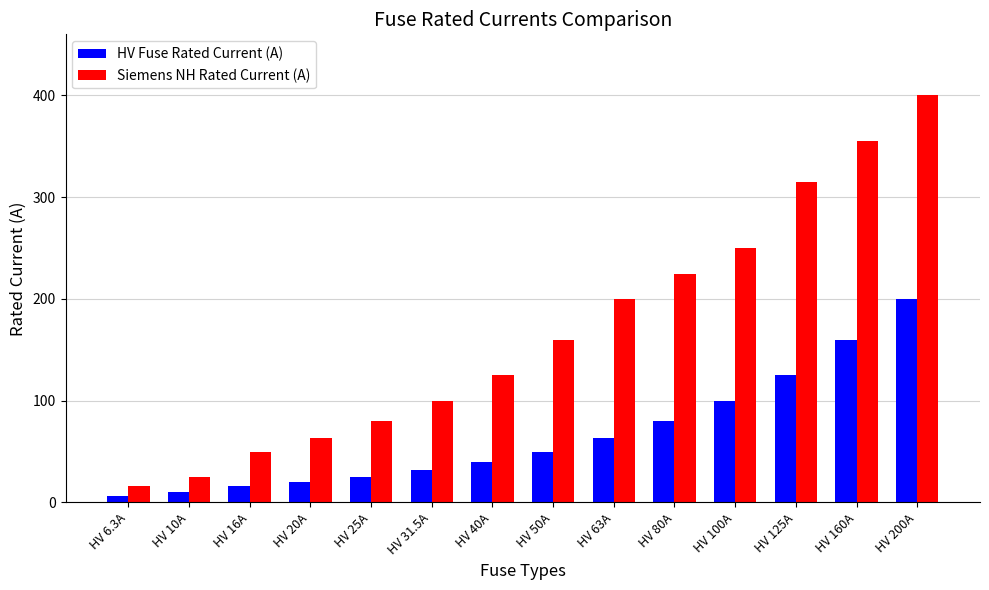

What is the maximum value shown in the chart?

400.0